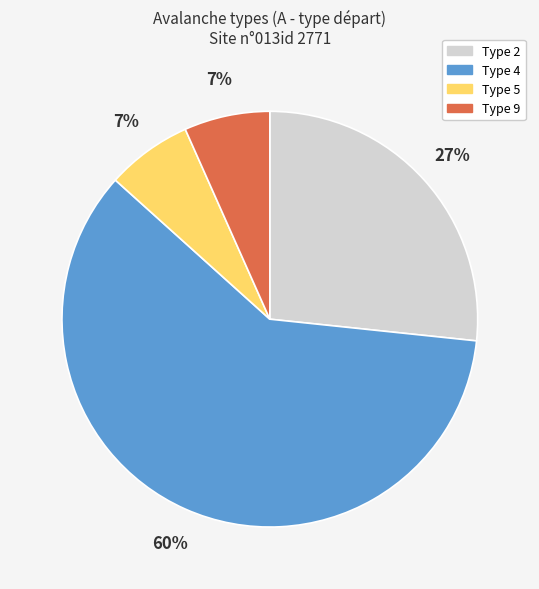

Is the sum of Type 4 and Type 5 greater than half?

Yes